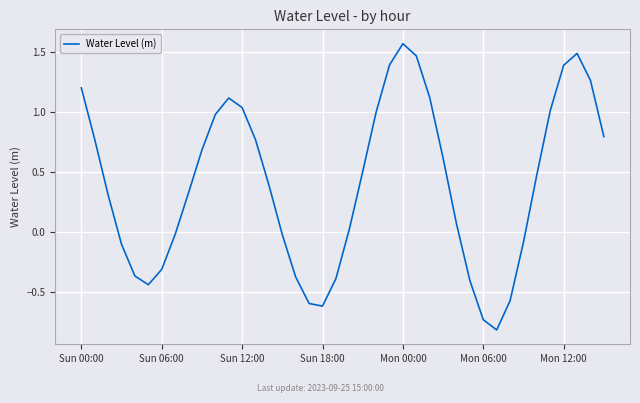

What is the difference between the second highest and second lowest values?

2.2